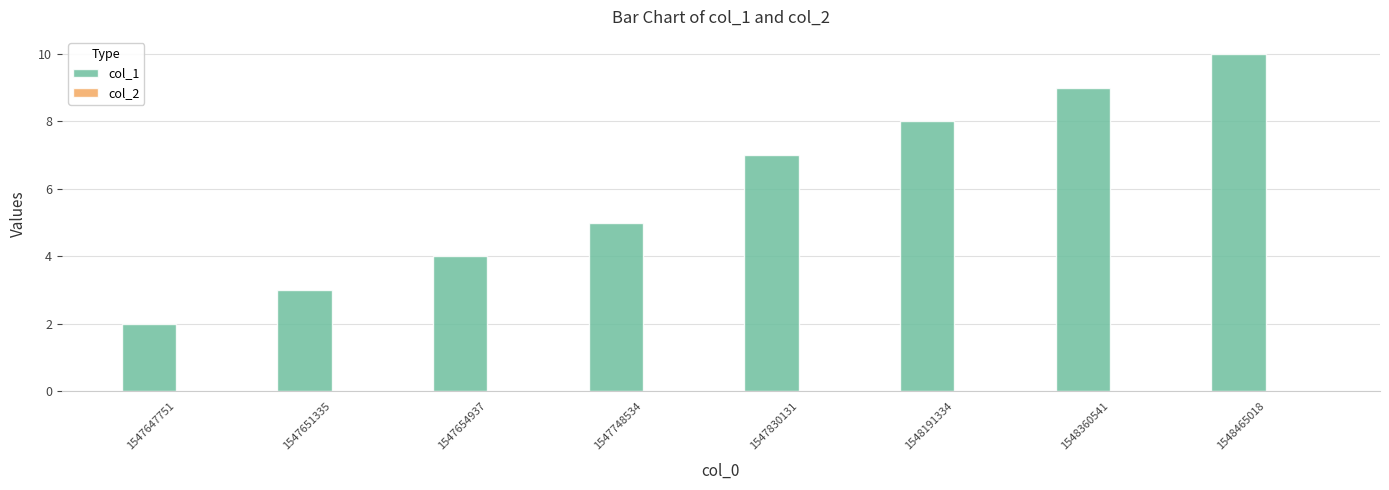

Rank the categories by value from lowest to highest.

1547647751, 1547651335, 1547654937, 1547748534, 1547830131, 1548191334, 1548360541, 1548465018